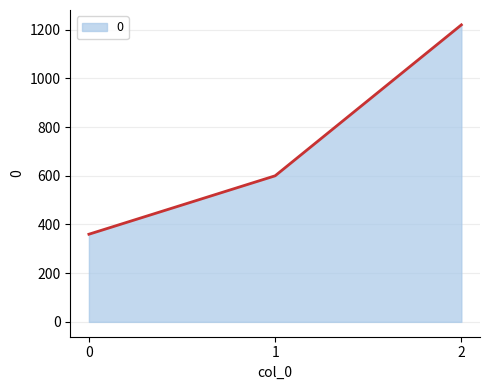

How many series are shown in this chart?

1